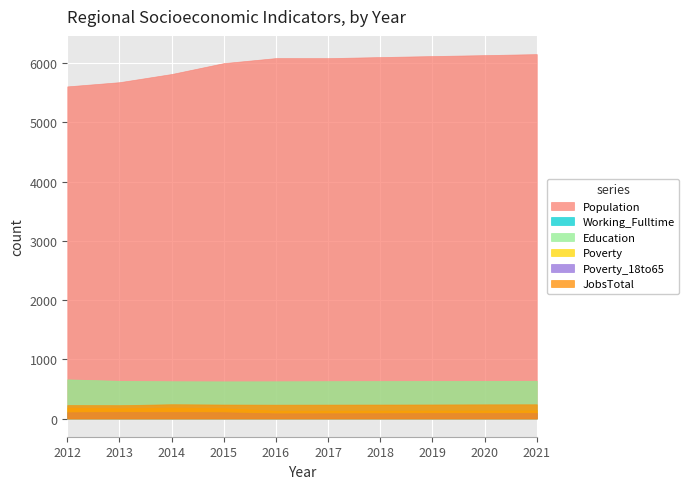

Which series has the largest total across all categories?

Population